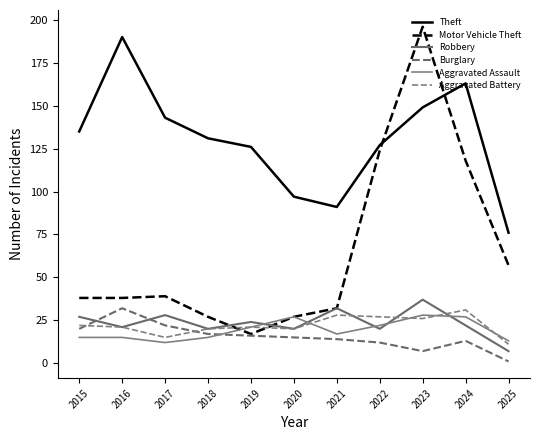

The value of Robbery at 2016 is 15. True or false?

False